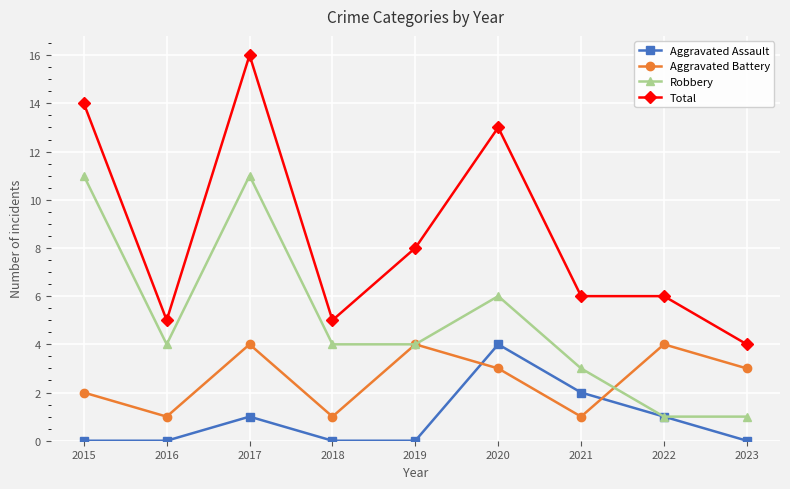

What is the total value across all series at 2021?

12